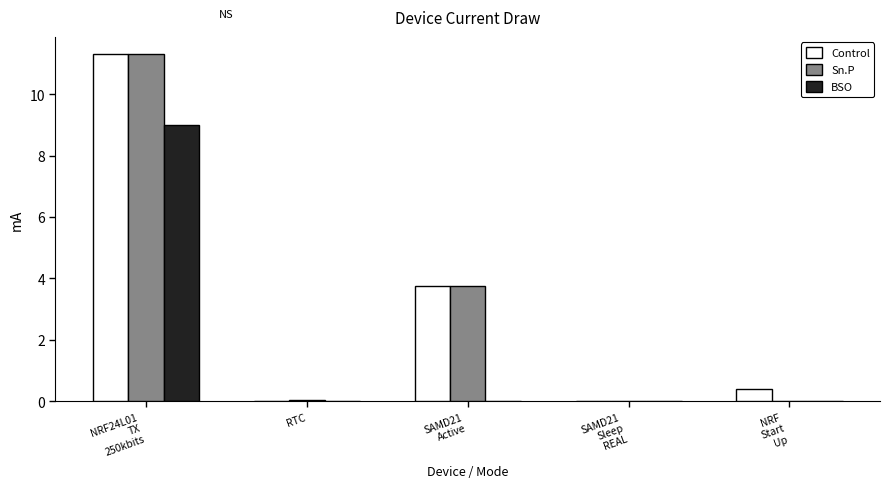

How many data points does each series have?

5